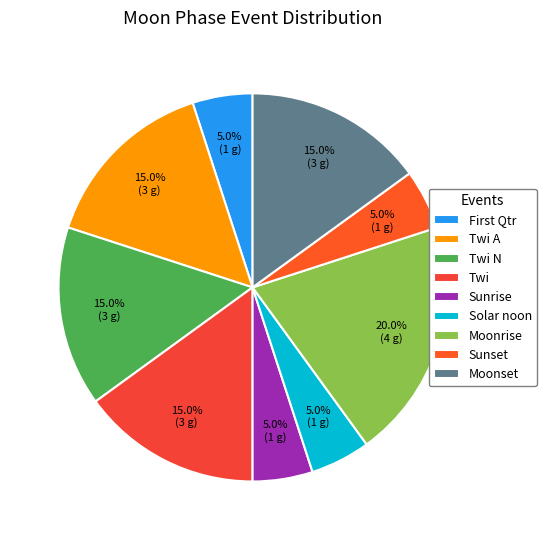

Which category has the smallest portion of the pie?

First Qtr